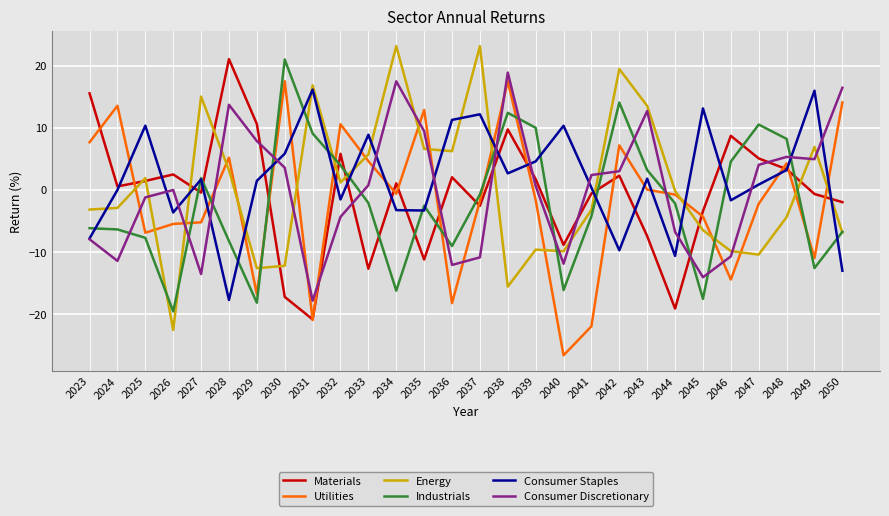

Between 2030 and 2031, which series saw the biggest shift?

Utilities